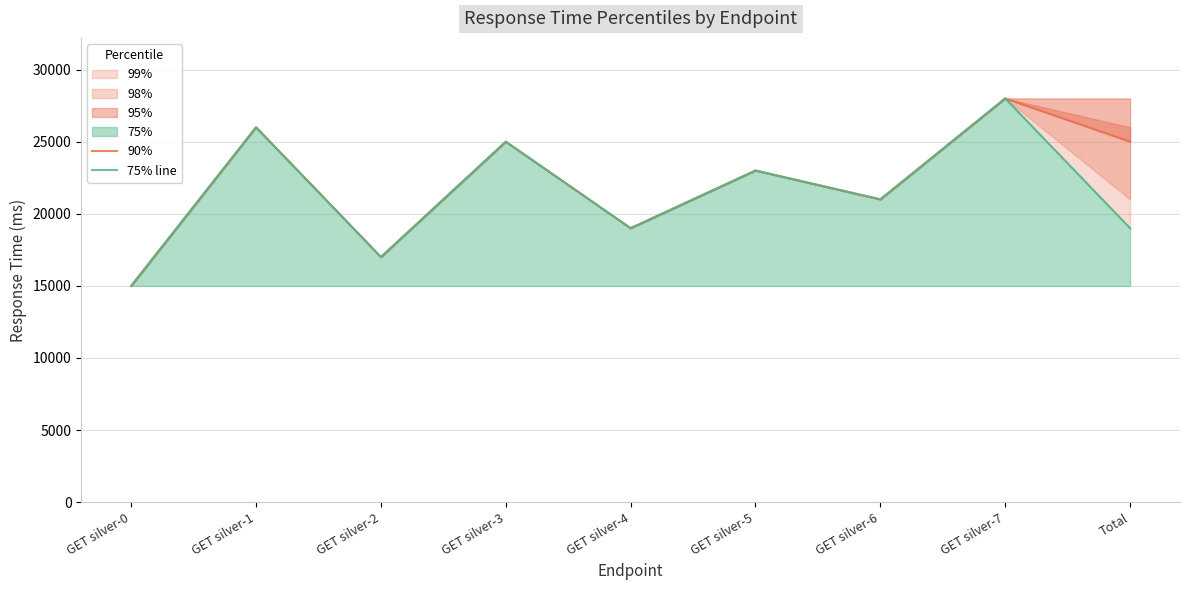

Does the chart display data point markers on the line(s)?

No